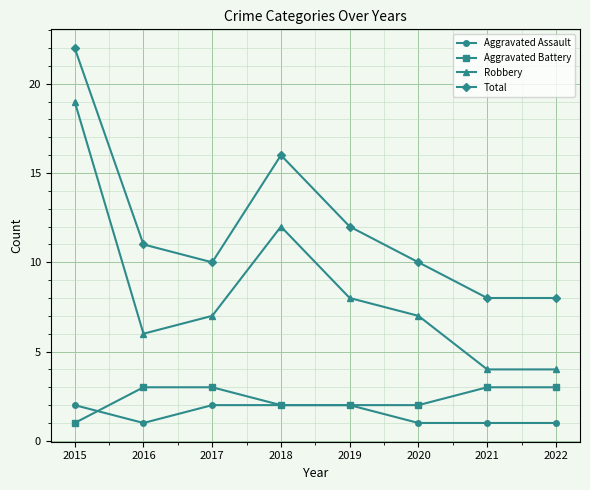

List the series in order of their peak value, highest first.

Total, Robbery, Aggravated Battery, Aggravated Assault